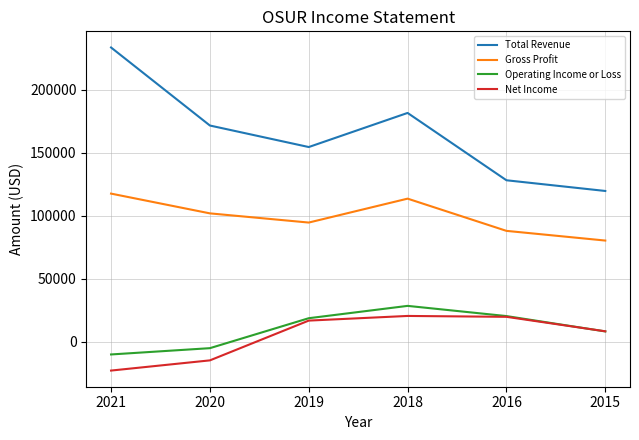

What is the difference between the second highest and second lowest values in the Net Income series?

34600